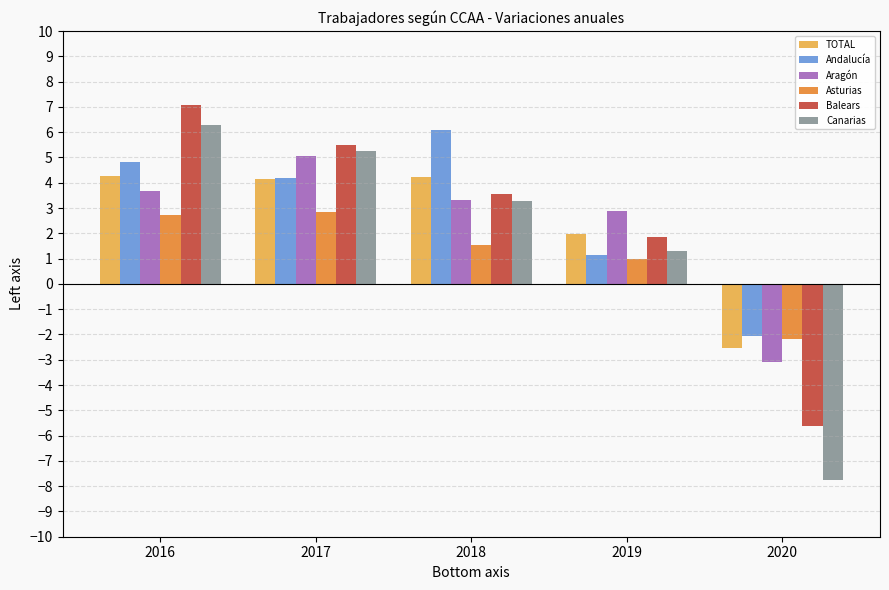

What is the minimum value for Balears?

-5.6